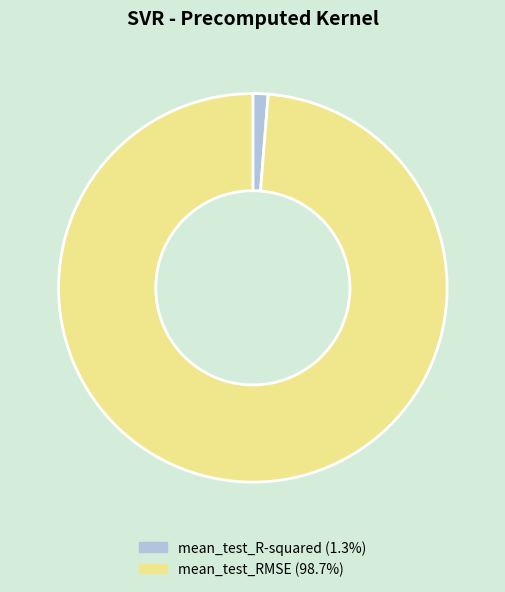

Which category has the biggest portion of the pie?

mean_test_RMSE